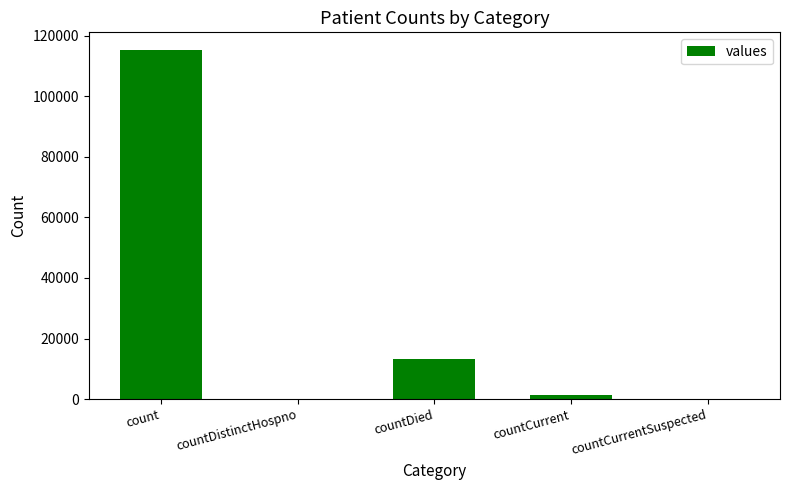

What is the approximate value at count, to the nearest 10?

115380